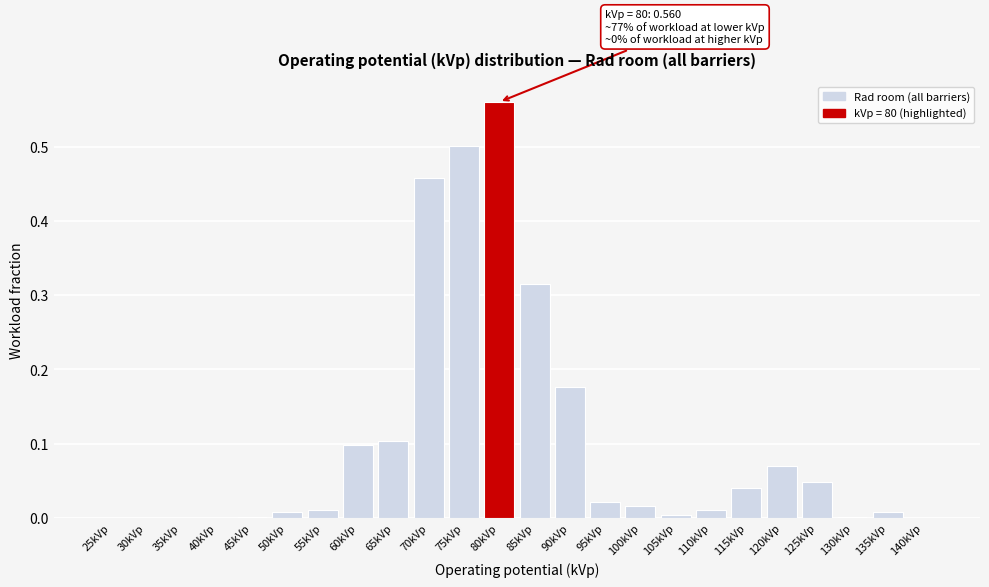

What is the sum of all values?

2.5